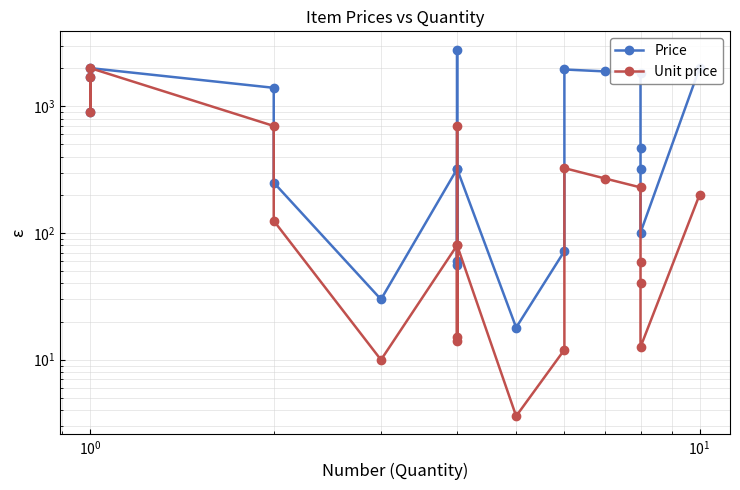

At which category does Unit price reach its first local peak?

$\mathdefault{10^{0}}$